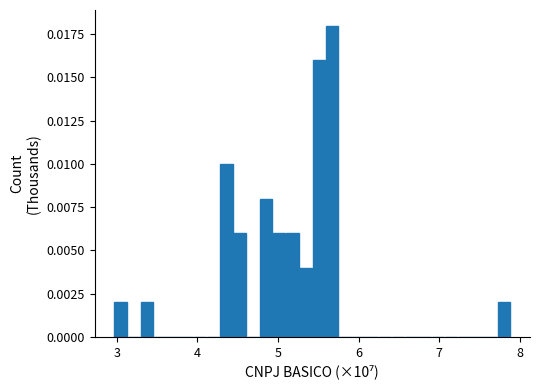

Around what value on the x-axis is the tallest bar? Give the approximate position of its centre, as read against the axis.

5.7